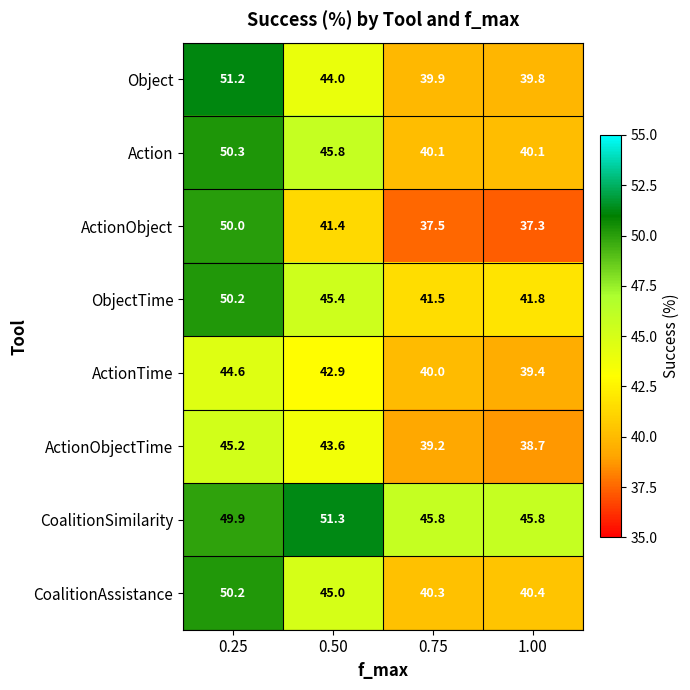

How many values in the CoalitionAssistance series are below 45?

2